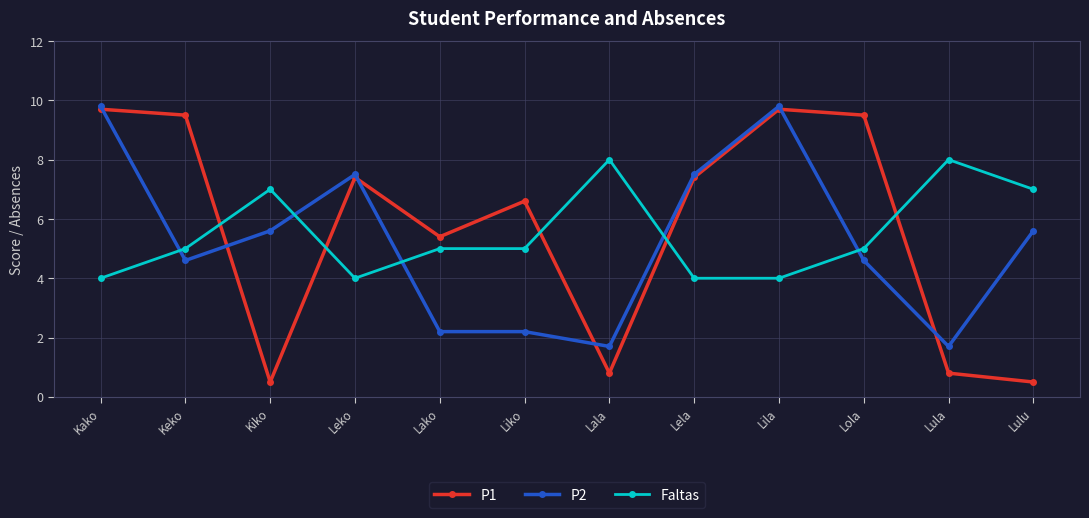

What is the difference between the maximum and minimum values in the P2 series?

8.1